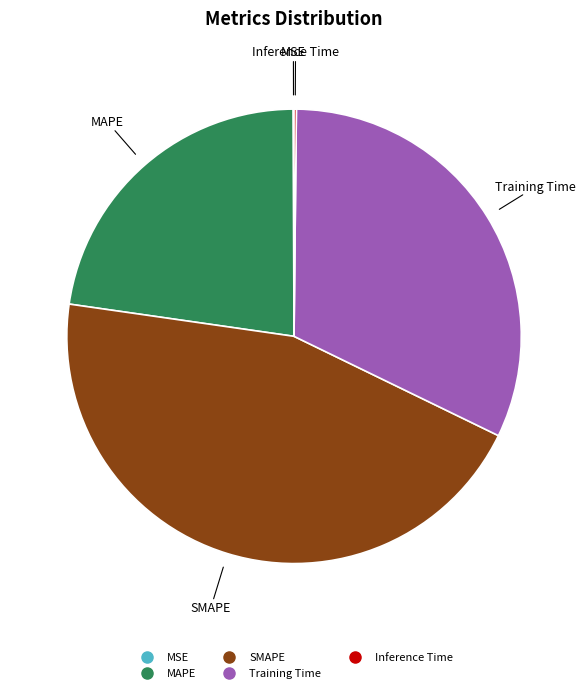

Combined, do Training Time and SMAPE account for over 50%?

Yes